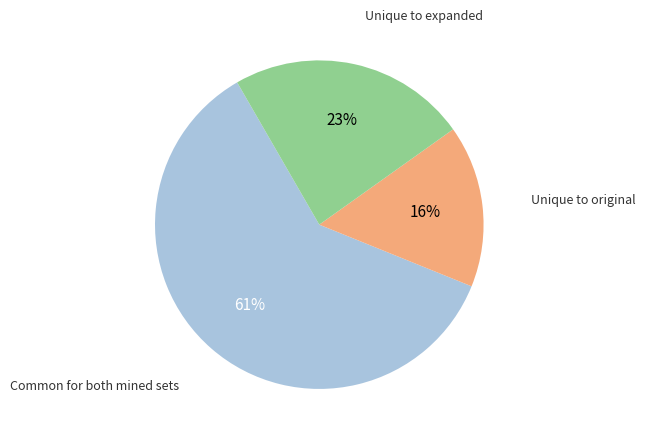

To the nearest percent, what is the average slice percentage?

33%